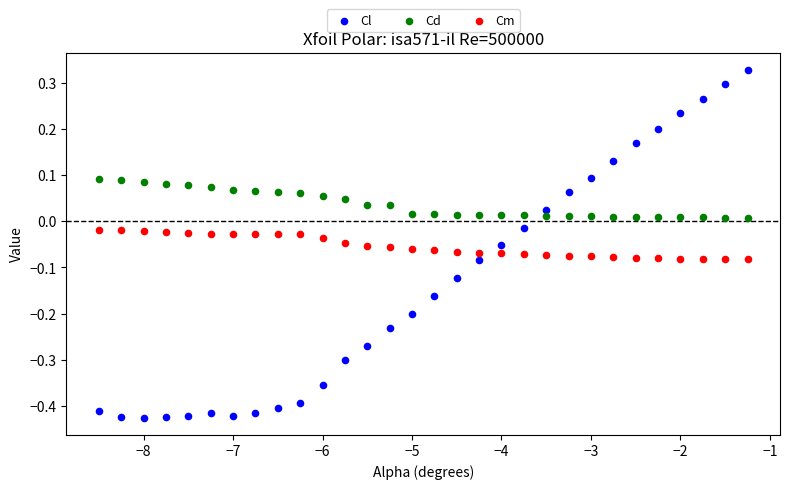

Which series contains the highest Y value?

Cl